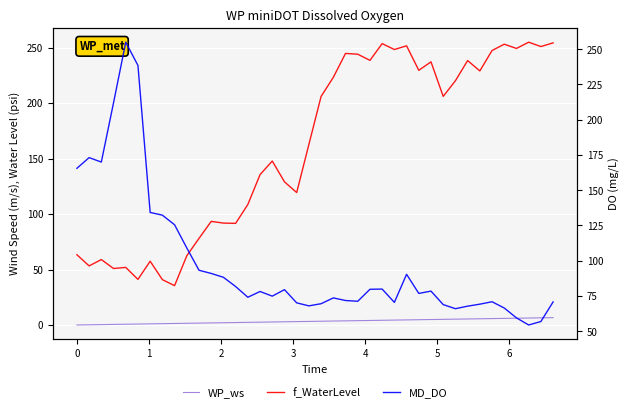

True or false: MD_DO has more than 2 interior local peaks.

True